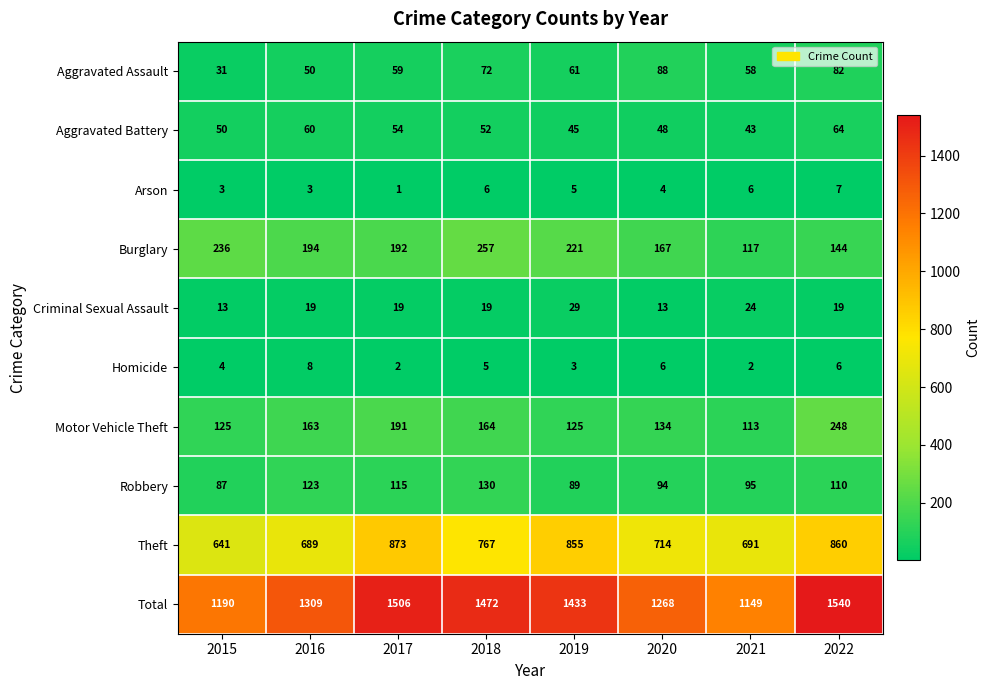

At which label does Robbery first exceed 110?

2016